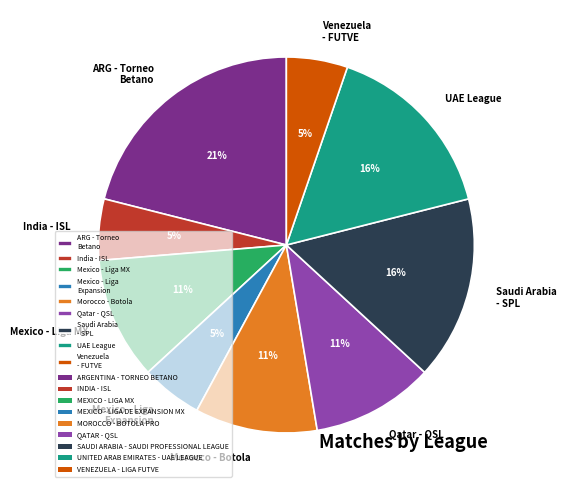

Approximately how many times larger is the value at Venezuela - FUTVE compared to Saudi Arabia - SPL?

0.3